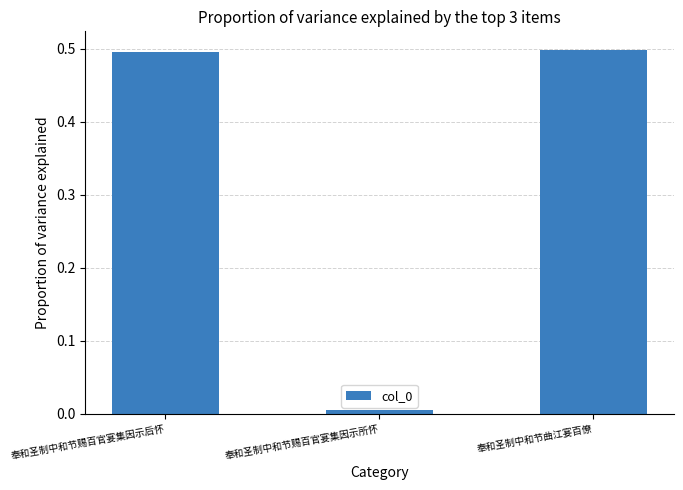

What is the greatest value displayed?

0.5